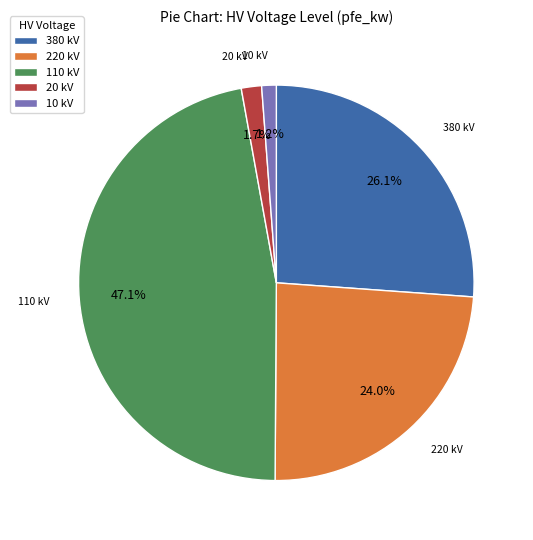

Is there any slice that represents more than half of the pie?

No